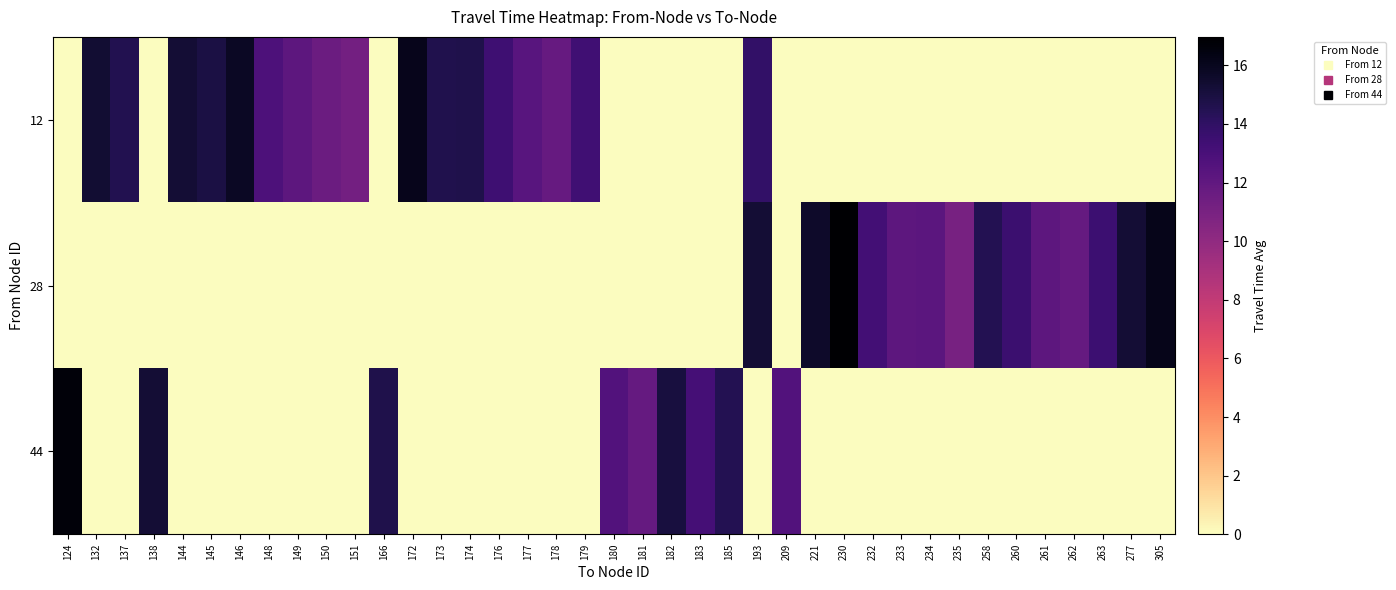

Between 137 and 182, which series saw the biggest shift?

row_2